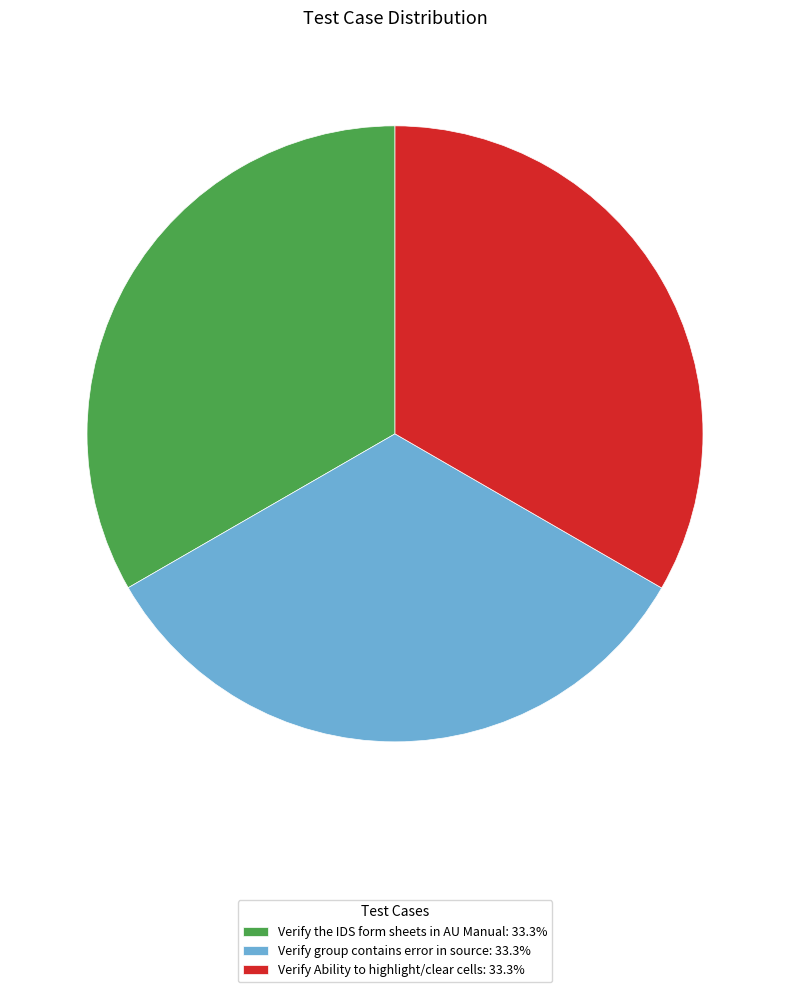

Does Verify the IDS form sheets in AU Manual: 33.3% account for over 50% of the chart?

No